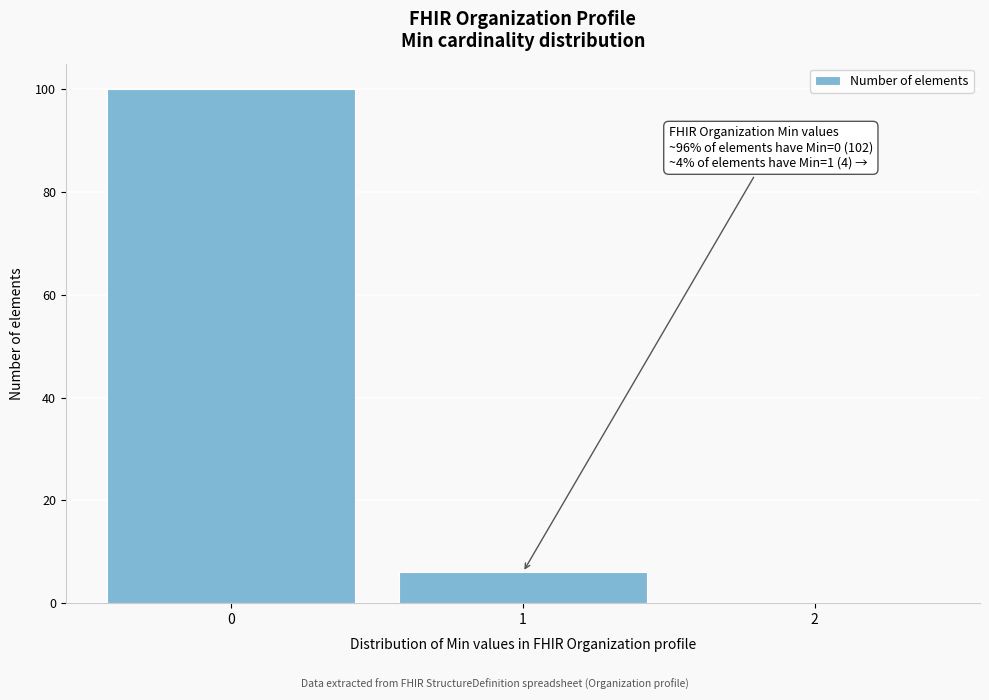

Over which range of the x-axis is the bar tallest?

-0.5 to 0.5